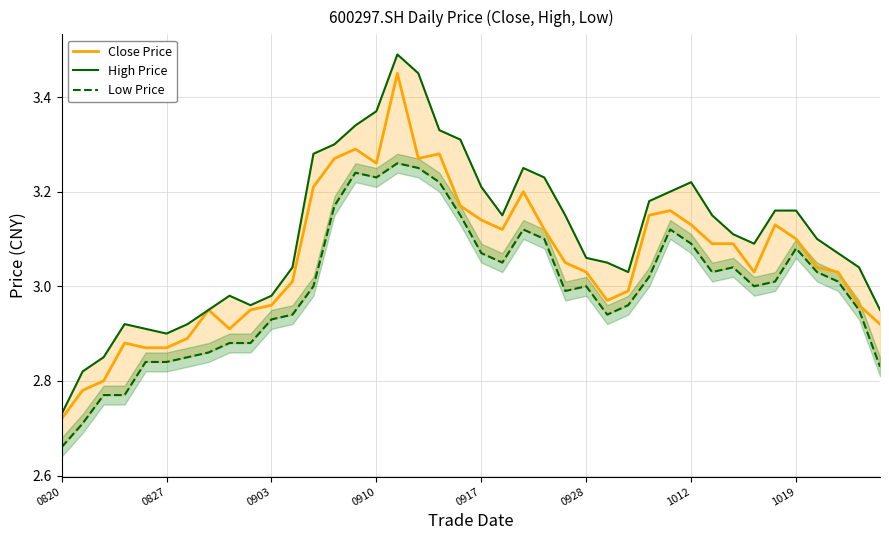

The value of Close Price at 0928 is 5.4. True or false?

False